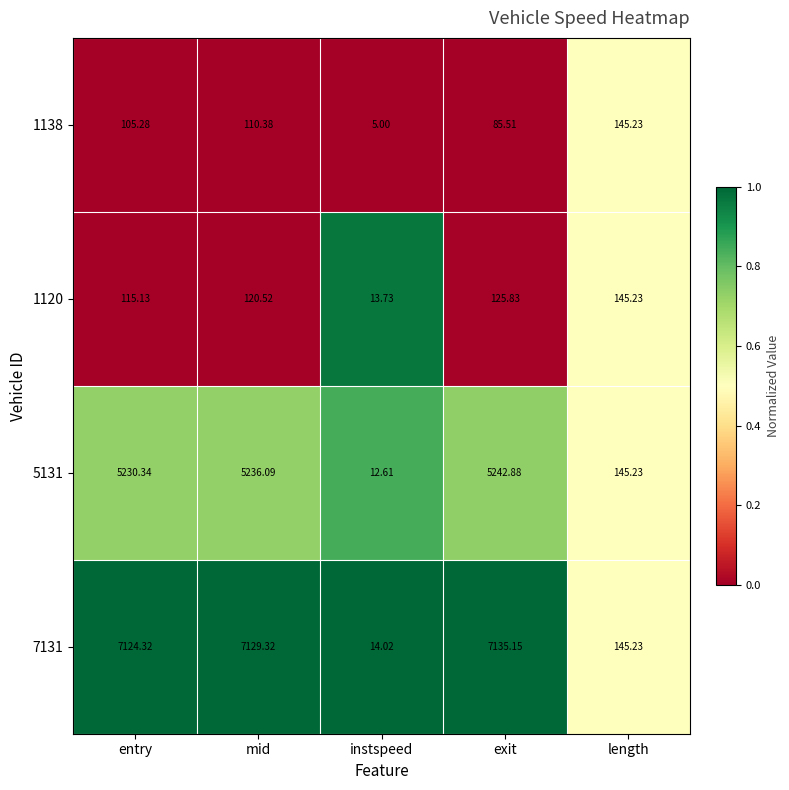

At which category is the sum across all series the highest?

mid